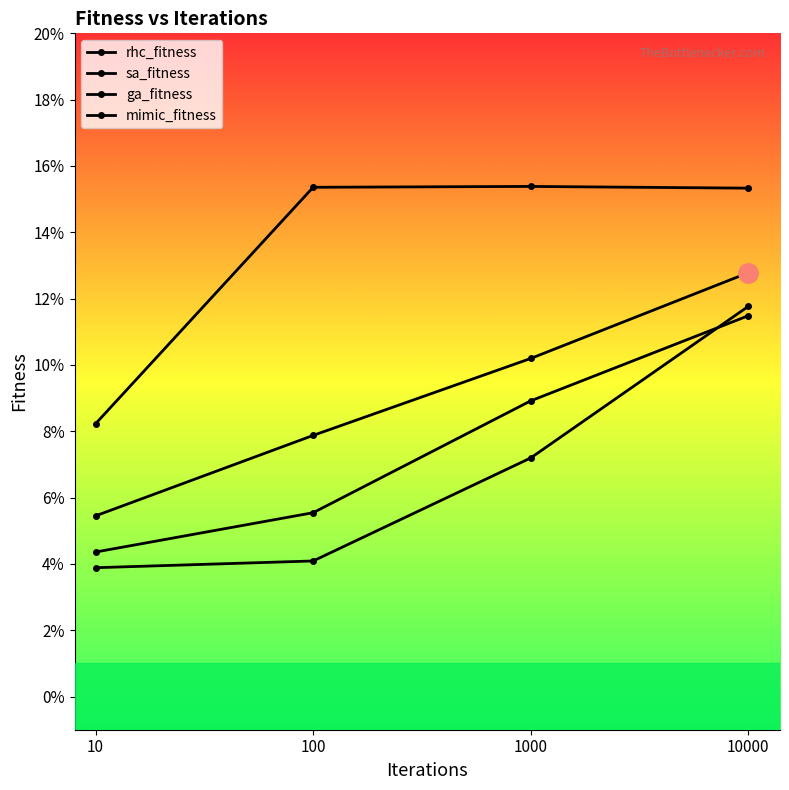

True or false: rhc_fitness and ga_fitness intersect in this chart.

False